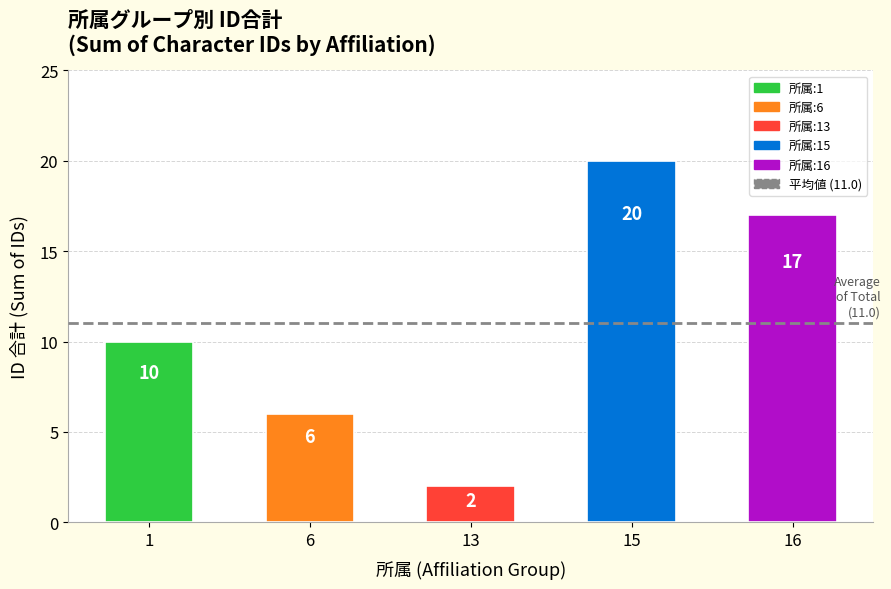

Reading left to right, what are all the values shown in this chart?

10	6	2	20	17